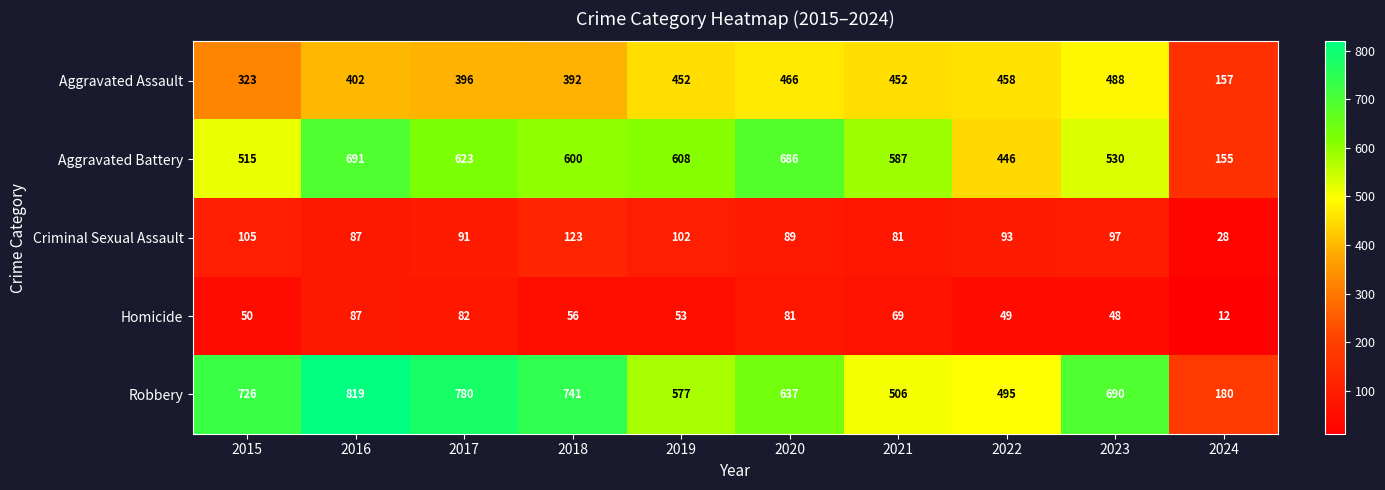

Where does the Robbery series first go above 690?

2015